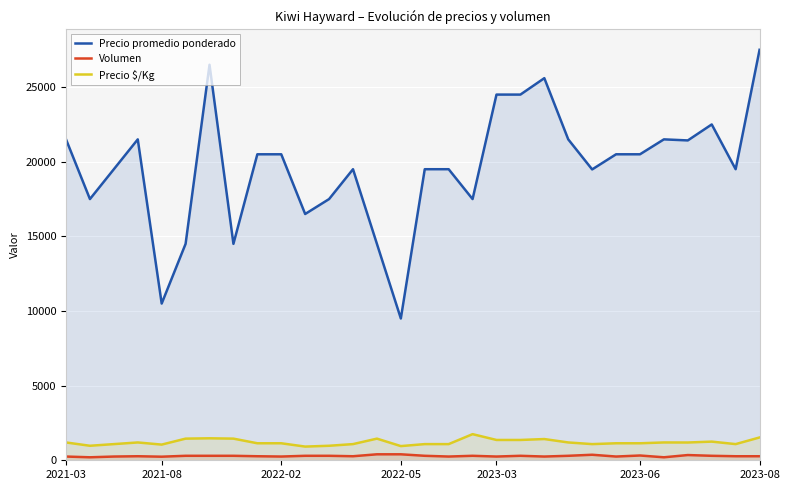

How many lines are shown in the chart?

3